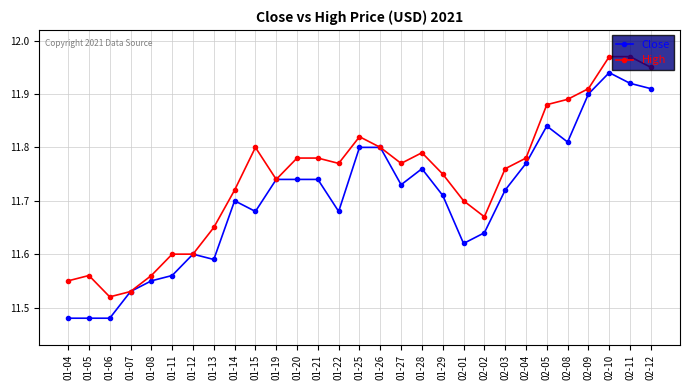

Which series changed the most between 01-13 and 02-08?

High